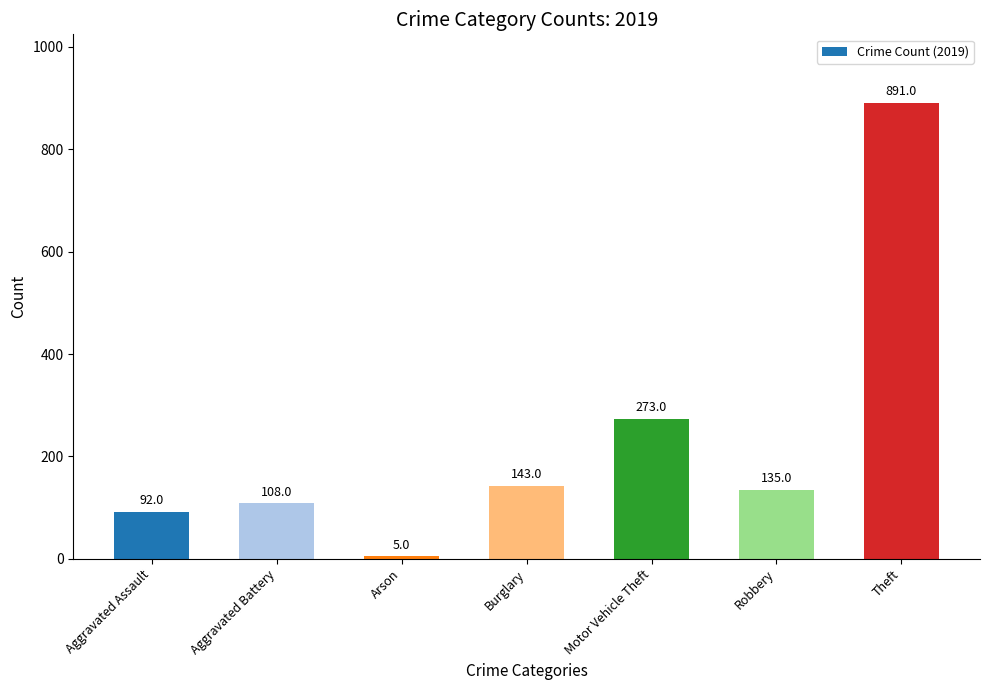

Is it true that the value at Arson is 5?

True